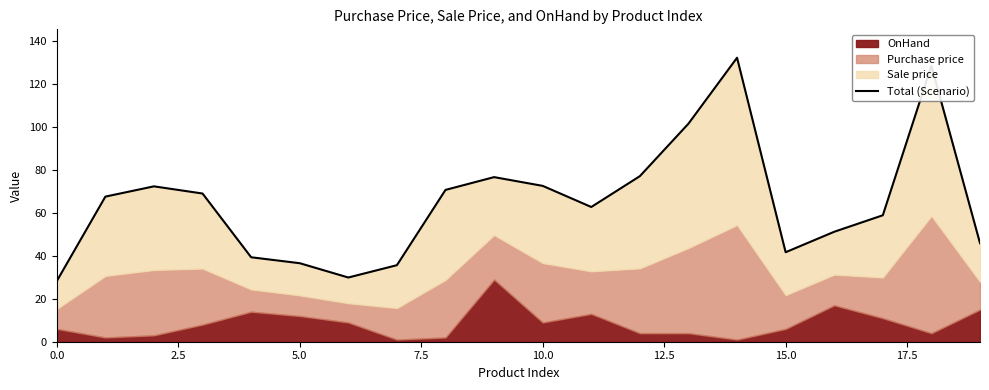

How many data points are less than 67?

10